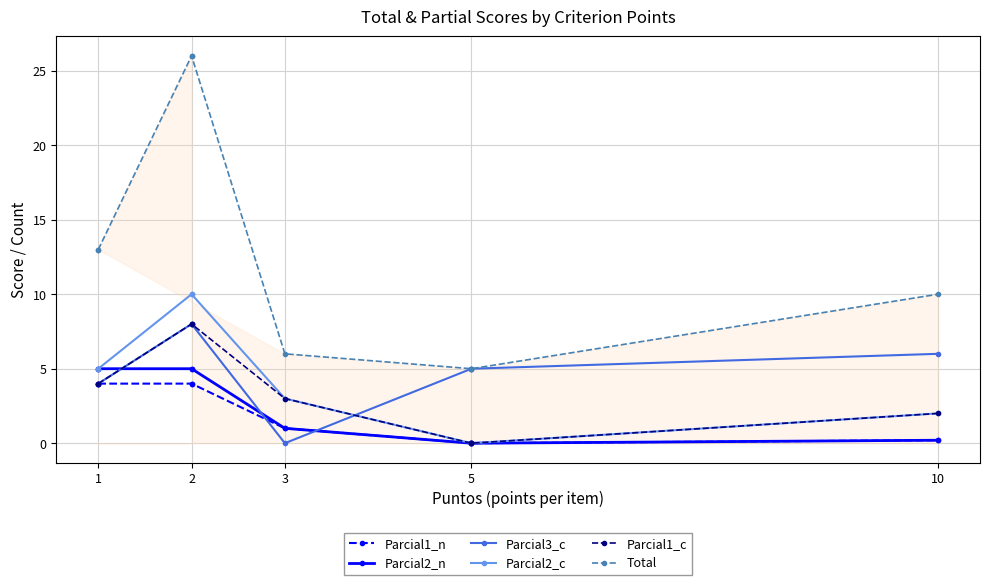

True or false: Parcial2_c and Total intersect in this chart.

False